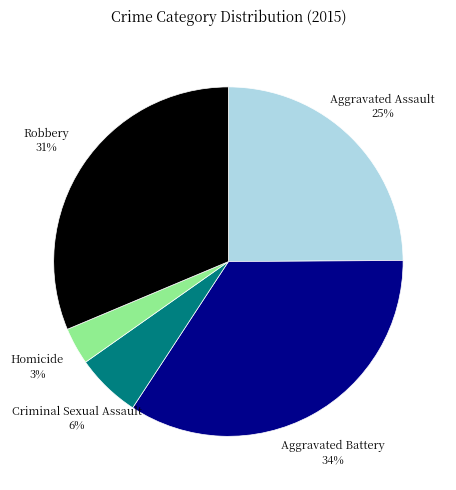

Which category has the smallest portion of the pie?

Homicide